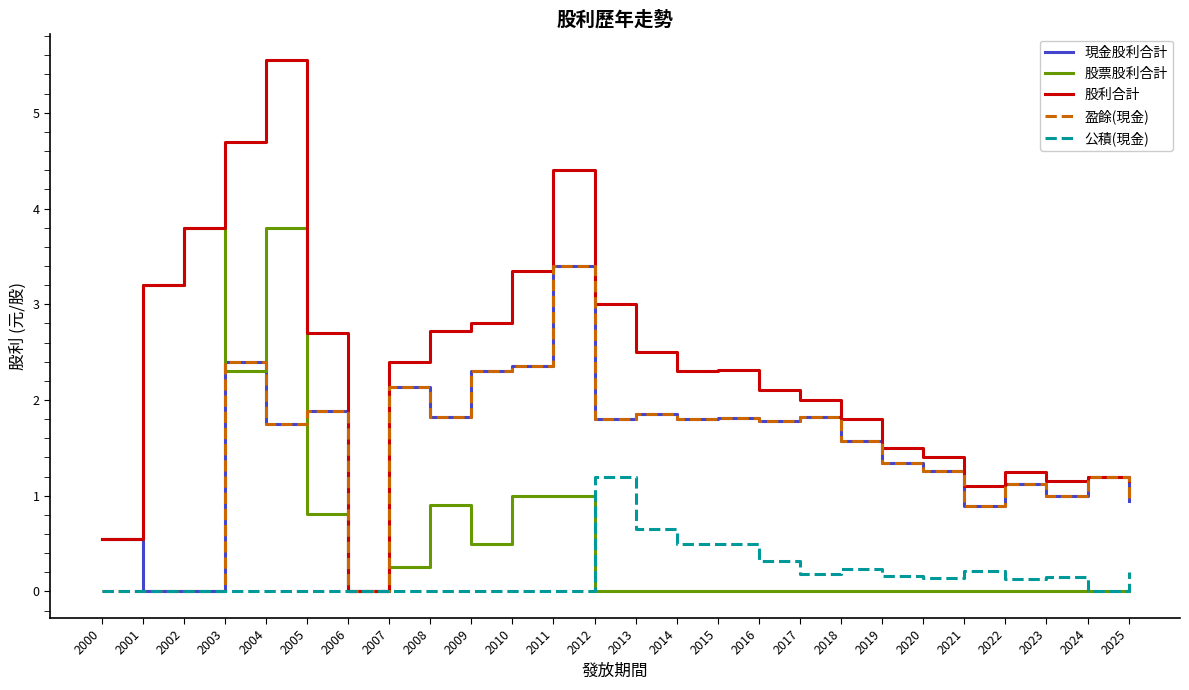

How many series are shown in this chart?

5